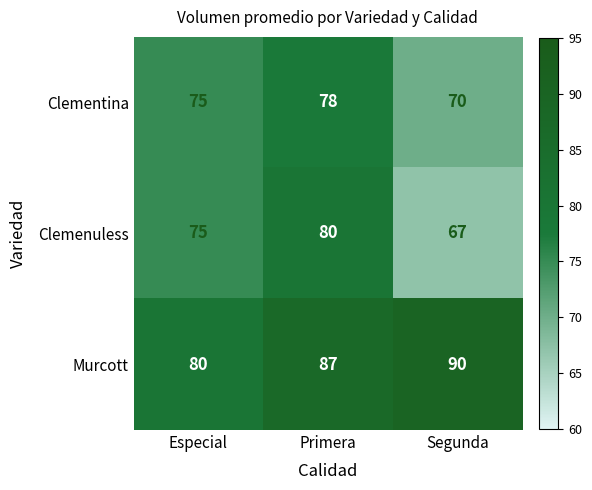

What is the sum of the Murcott values at Segunda and Primera?

177